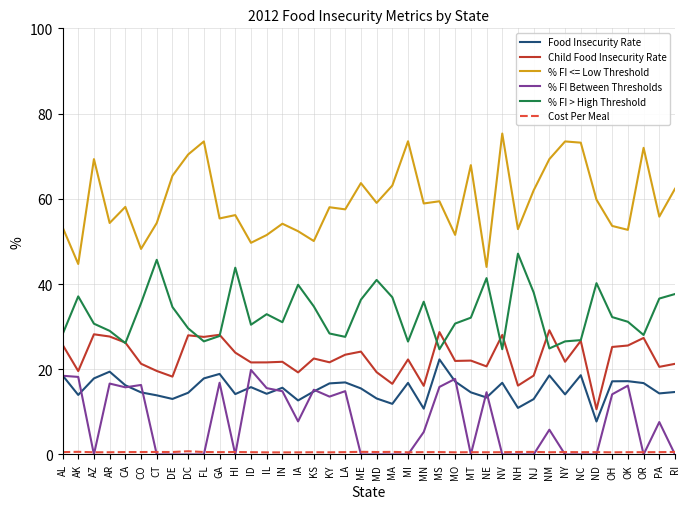

Between KS and NJ, which series saw the biggest shift?

% FI Between Thresholds